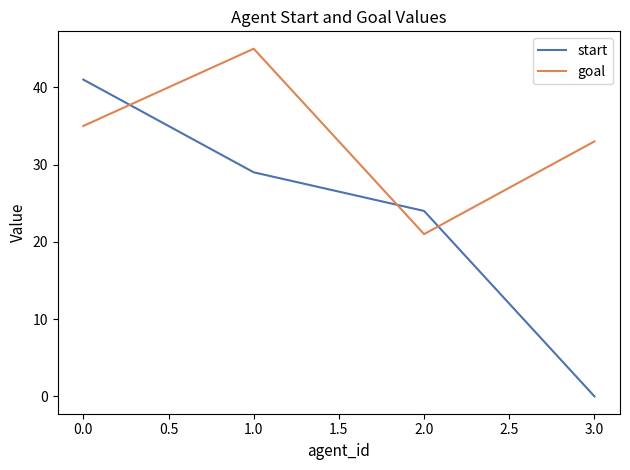

Where do start and goal first cross each other?

0.0 and 1.0